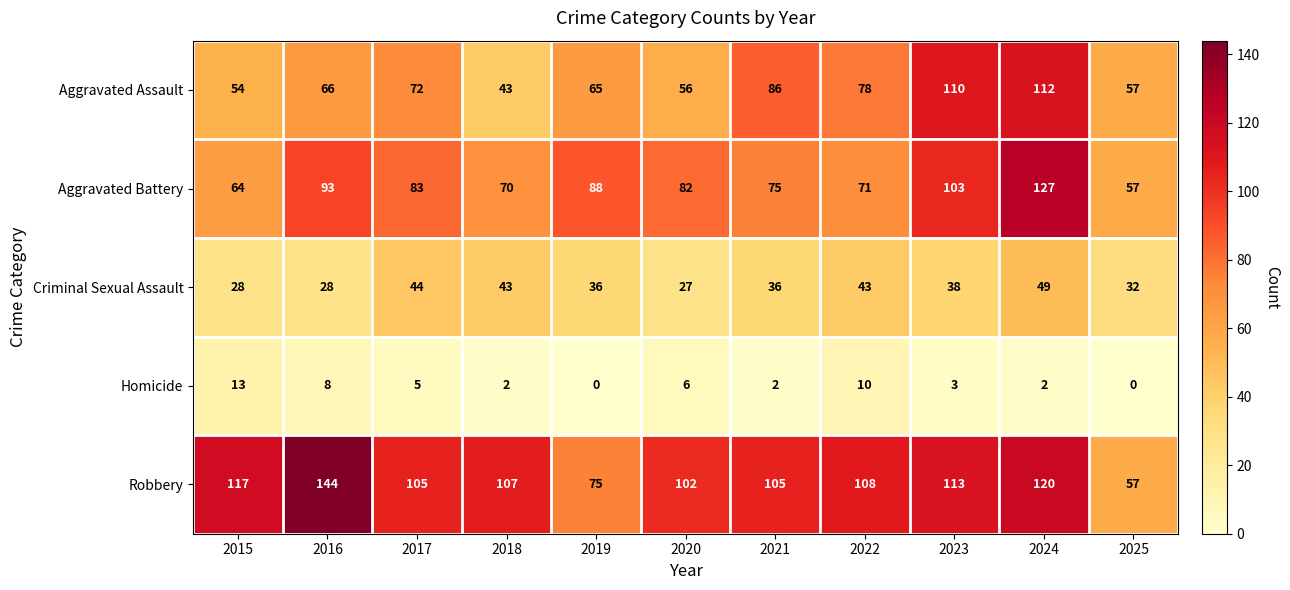

The Homicide series shows 2 at 2021. True or false?

True